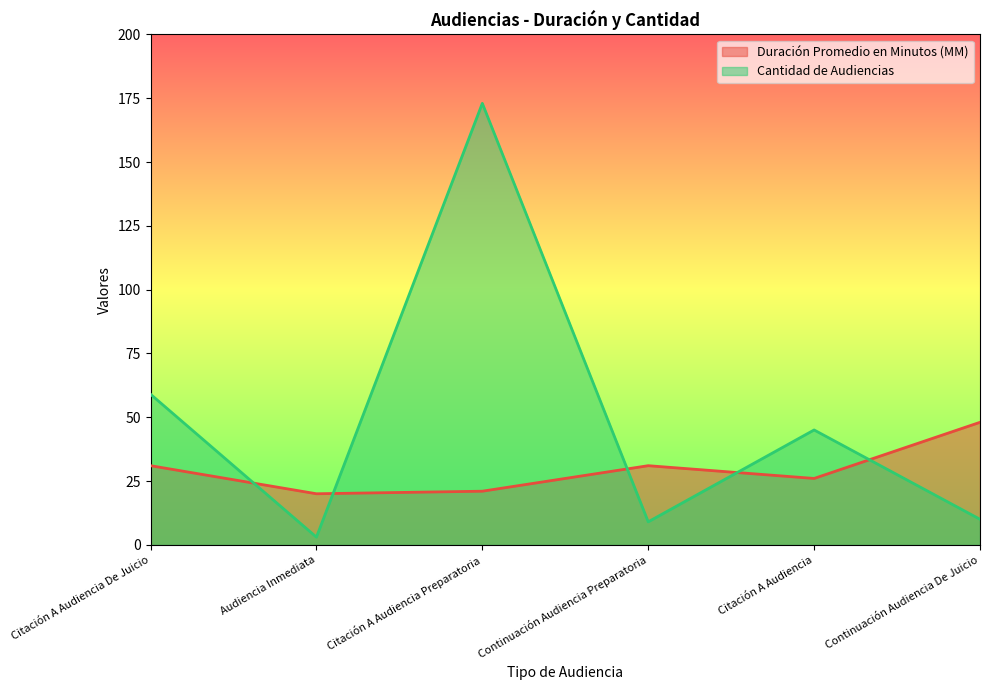

Which series has the widest spread of values?

Cantidad de Audiencias